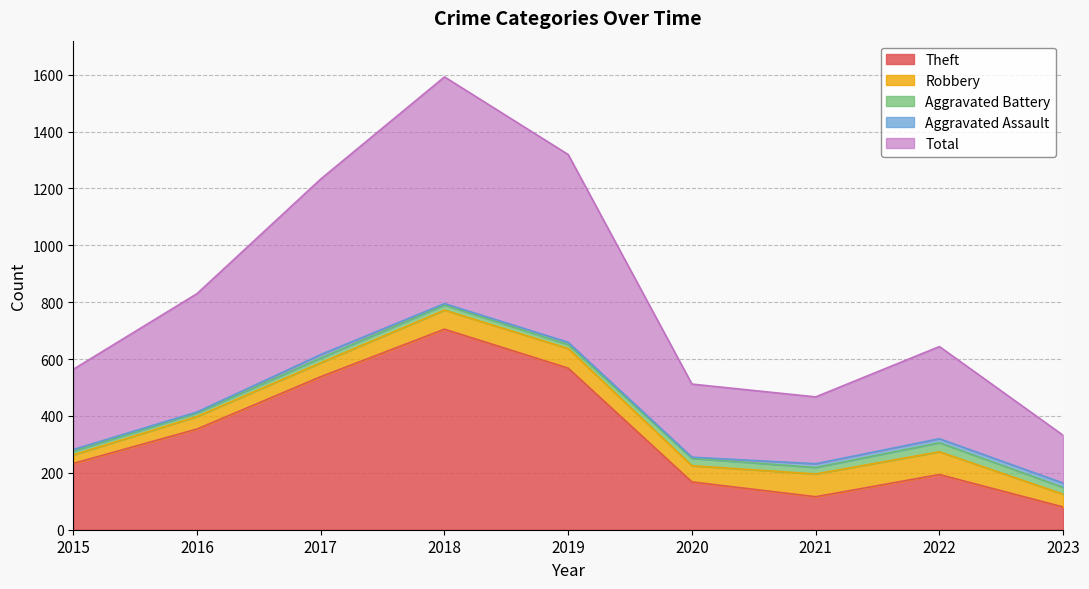

True or false: Robbery has more than 2 points higher than both neighbors.

False